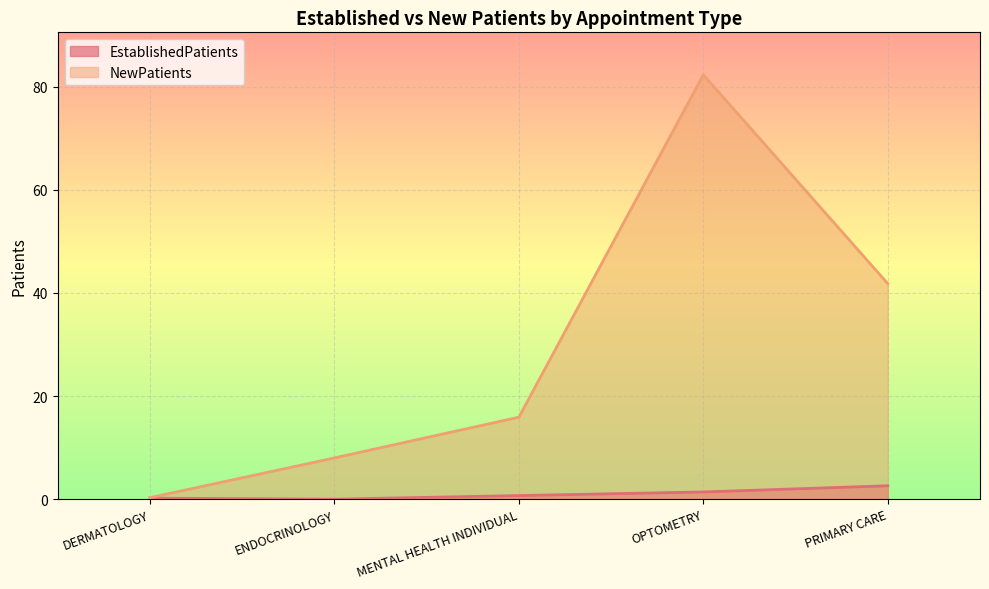

What are all the series names shown in the legend?

EstablishedPatients, NewPatients